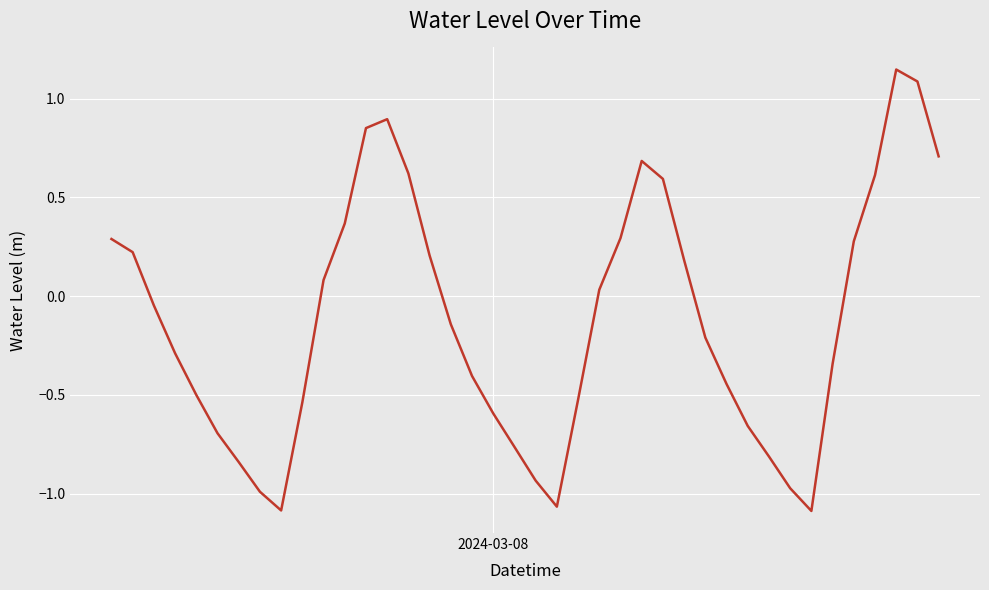

What is the difference between the maximum and minimum values?

2.2